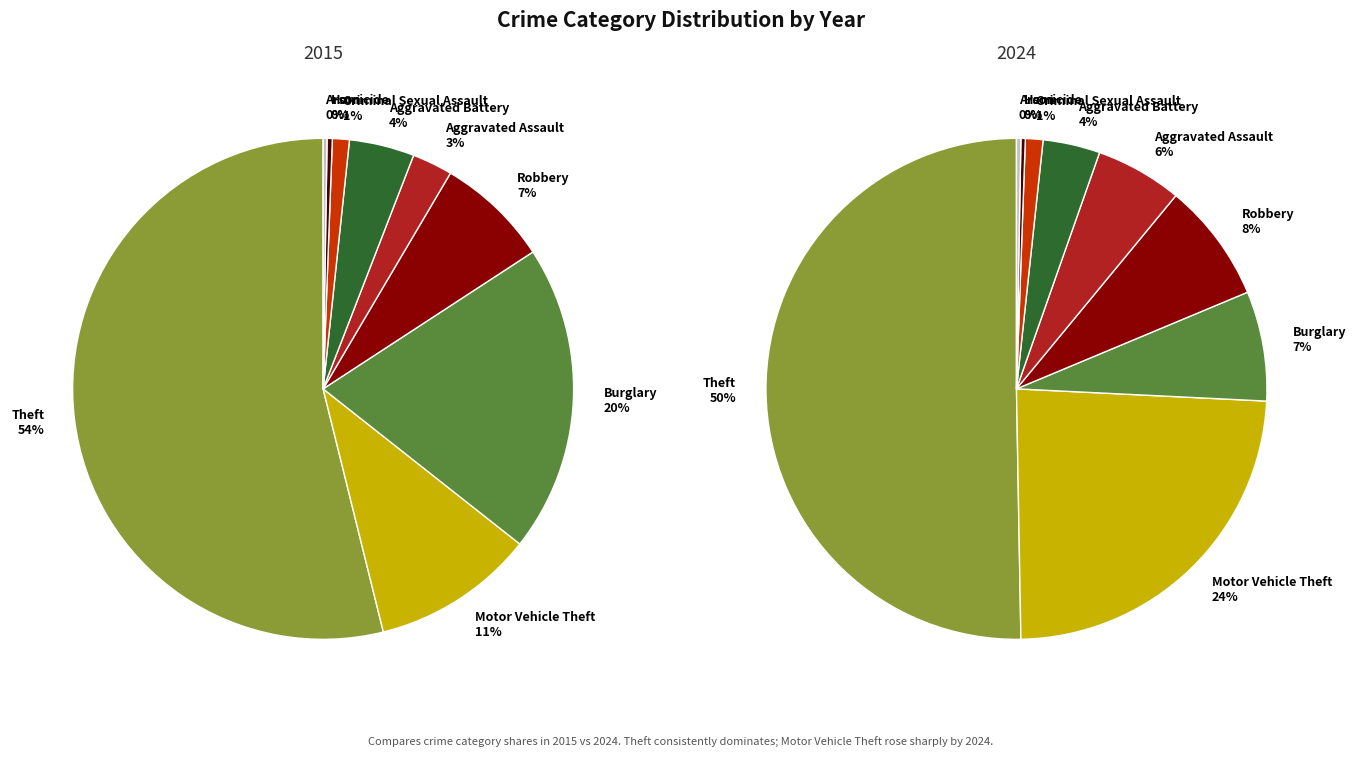

Count the number of slices in the pie.

9